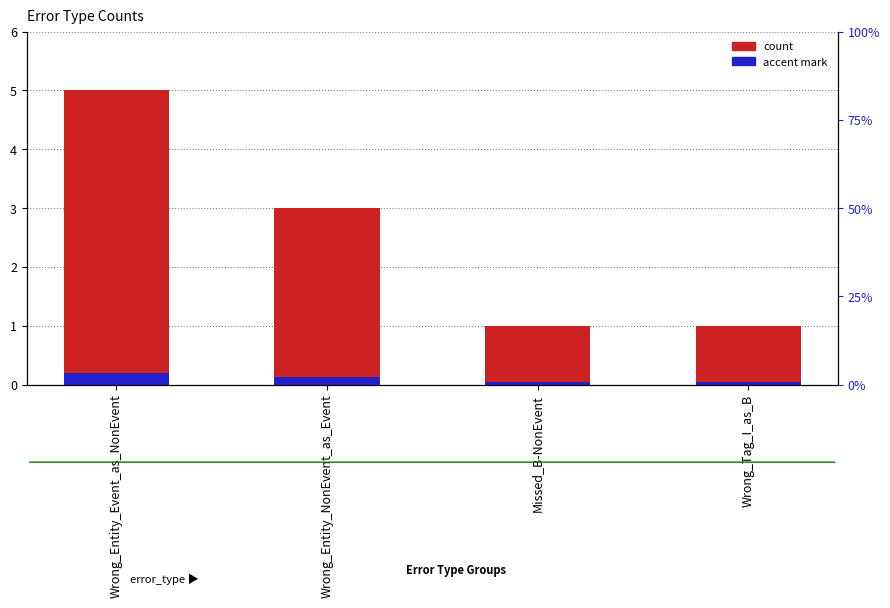

The value of accent mark at Missed_B-NonEvent is 0.0. True or false?

True